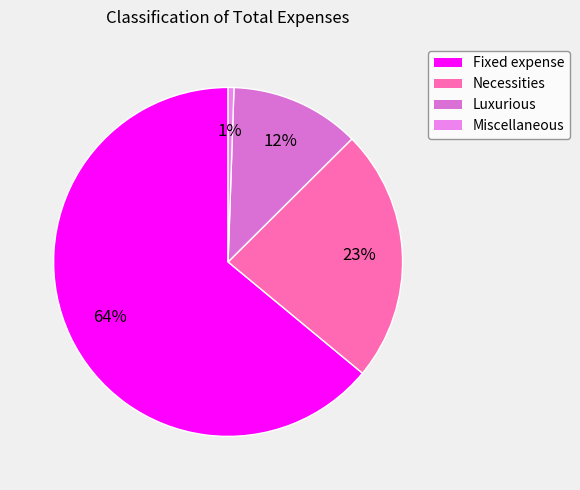

What is the change in value from Fixed expense to Luxurious?

-25000